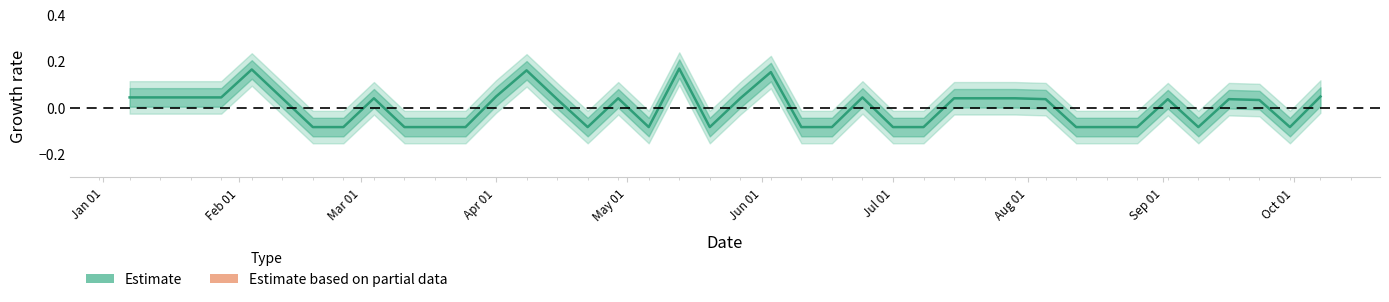

Reading left to right, list all the values displayed in this chart.

0.0	0.0	0.0	0.0	0.2	0.0	-0.1	-0.1	0.0	-0.1	-0.1	-0.1	0.0	0.2	0.0	-0.1	0.0	-0.1	0.2	-0.1	0.0	0.2	-0.1	-0.1	0.0	-0.1	-0.1	0.0	0.0	0.0	0.0	-0.1	-0.1	-0.1	0.0	-0.1	0.0	0.0	-0.1	0.0